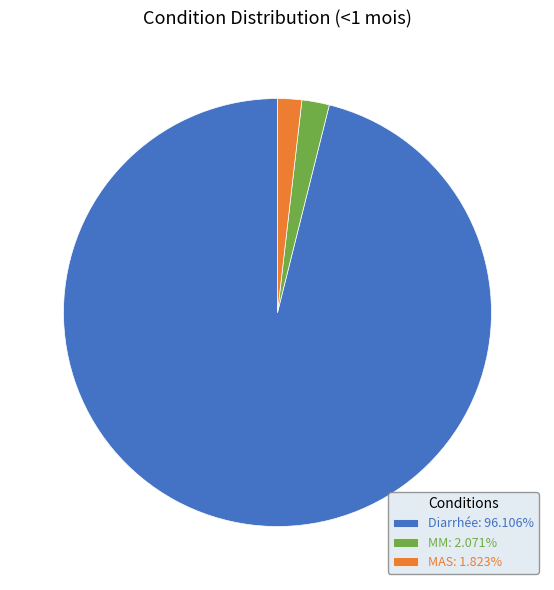

Combined, do Diarrhée: 96.106% and MM: 2.071% account for over 50%?

Yes